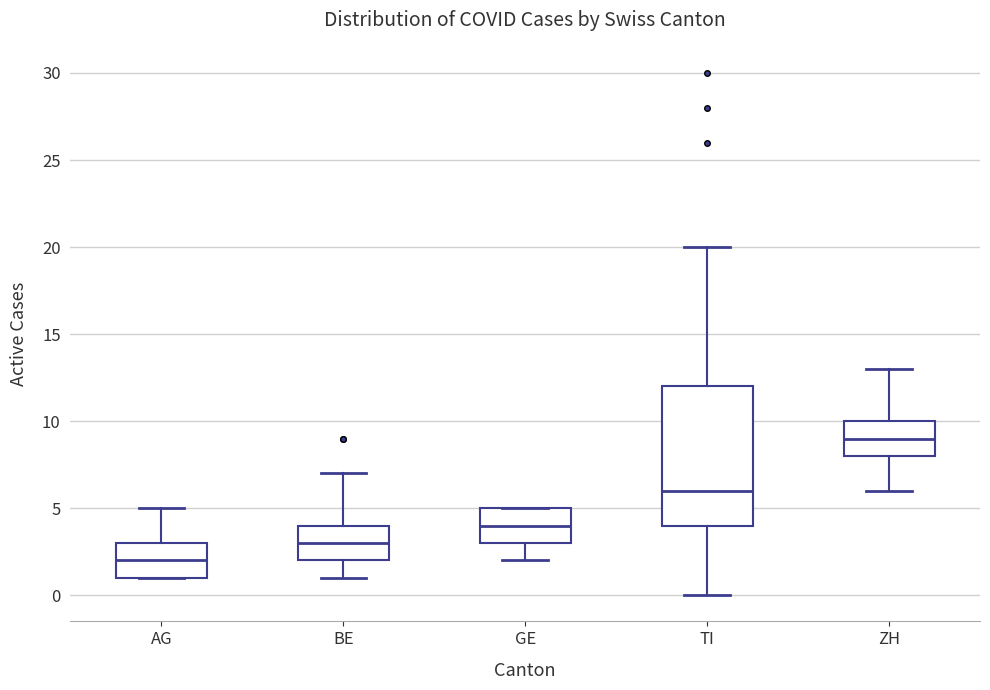

Which box has the highest median line?

ZH